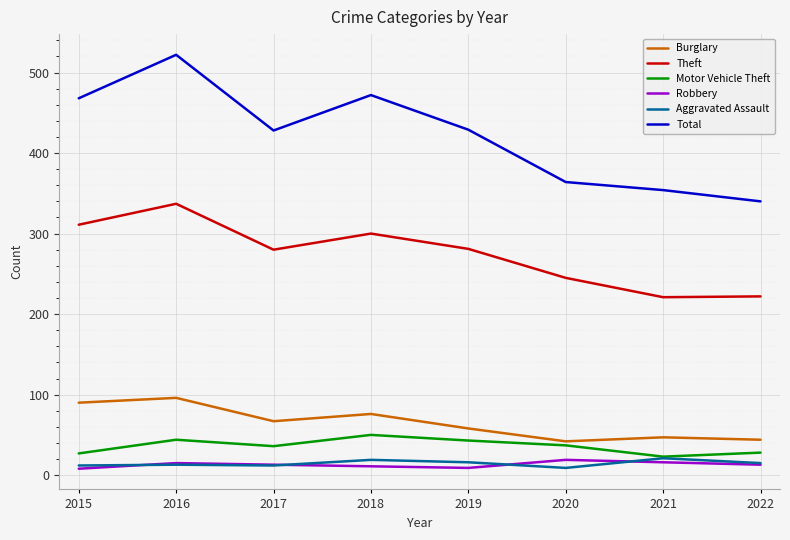

What is the difference between the second highest and minimum values in the Total series?

132